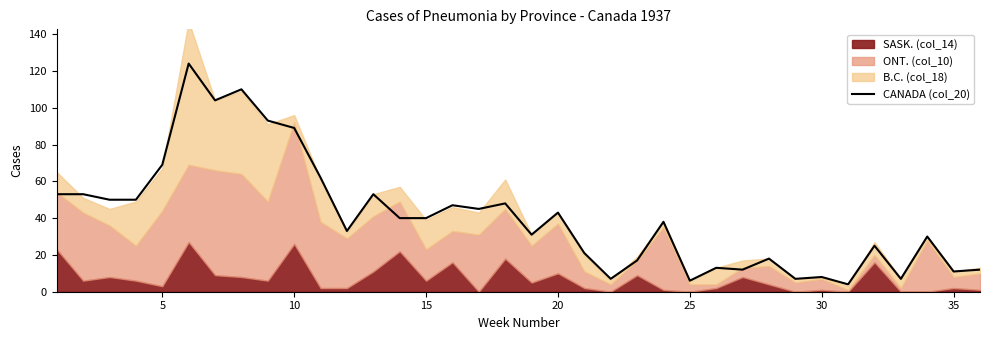

The CANADA (col_20) series shows 8 at 30. True or false?

True